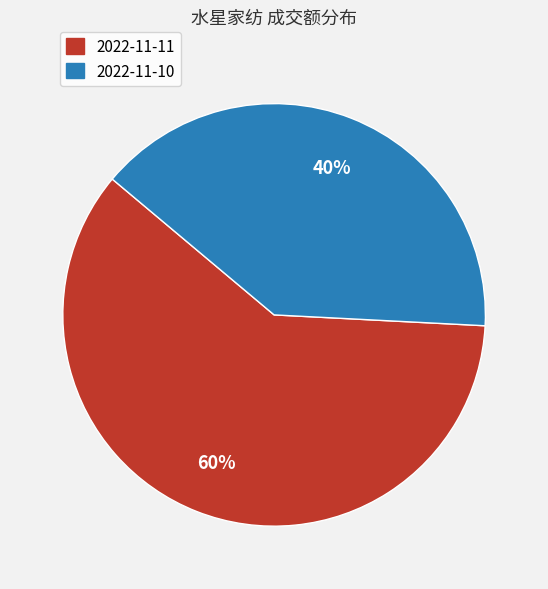

How many slices are in this pie chart?

2